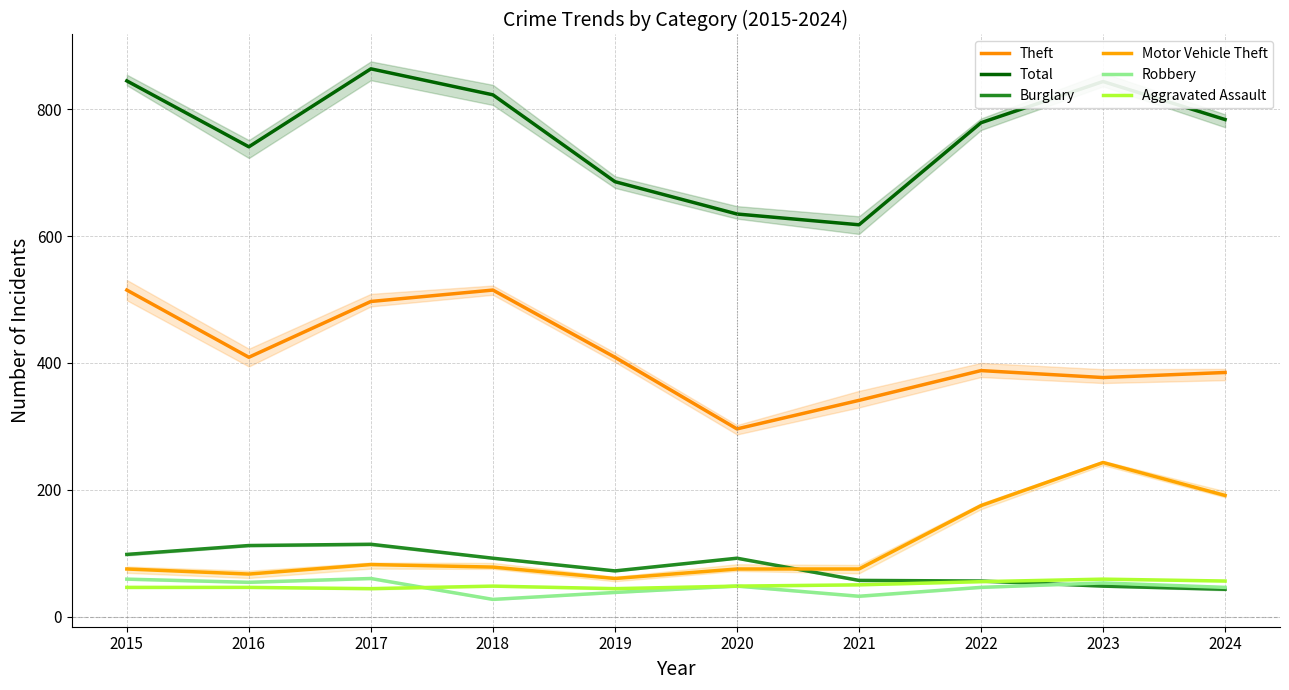

True or false: Total and Theft cross at least once.

False